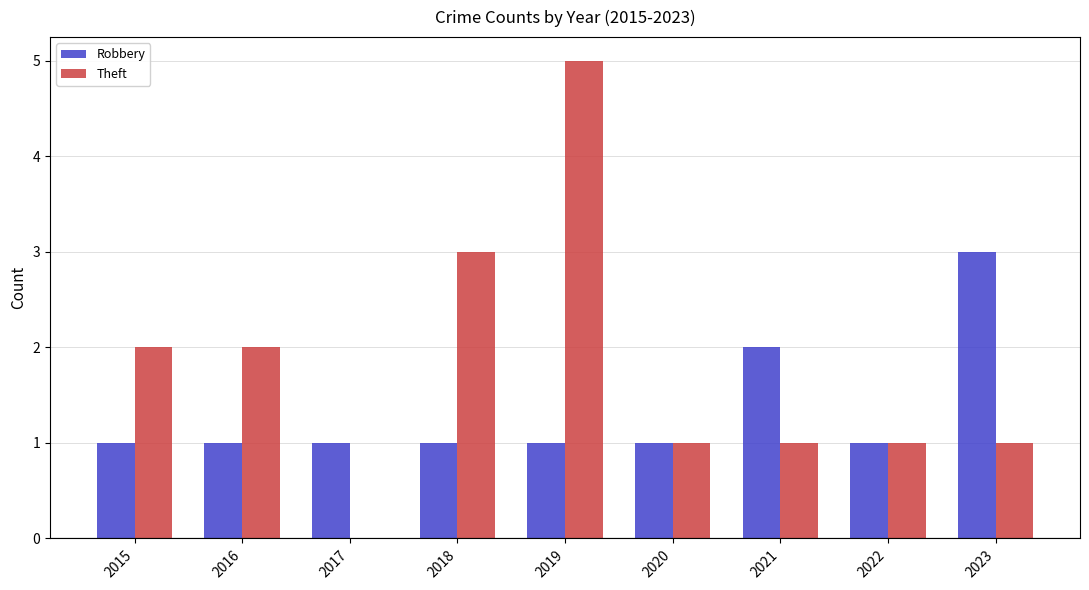

Reading left to right, extract all data points from this chart.

Robbery: 2015=1	2016=1	2017=1	2018=1	2019=1	2020=1	2021=2	2022=1	2023=3
Theft: 2015=2	2016=2	2017=0	2018=3	2019=5	2020=1	2021=1	2022=1	2023=1